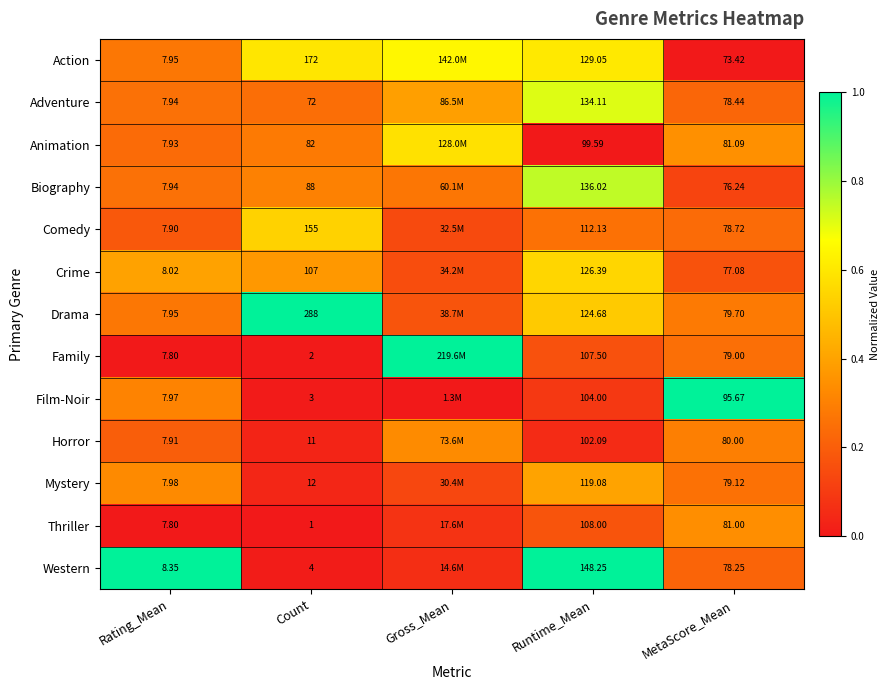

Rank the series at MetaScore_Mean from lowest to highest value.

Action, Biography, Crime, Western, Adventure, Comedy, Family, Mystery, Drama, Horror, Thriller, Animation, Film-Noir